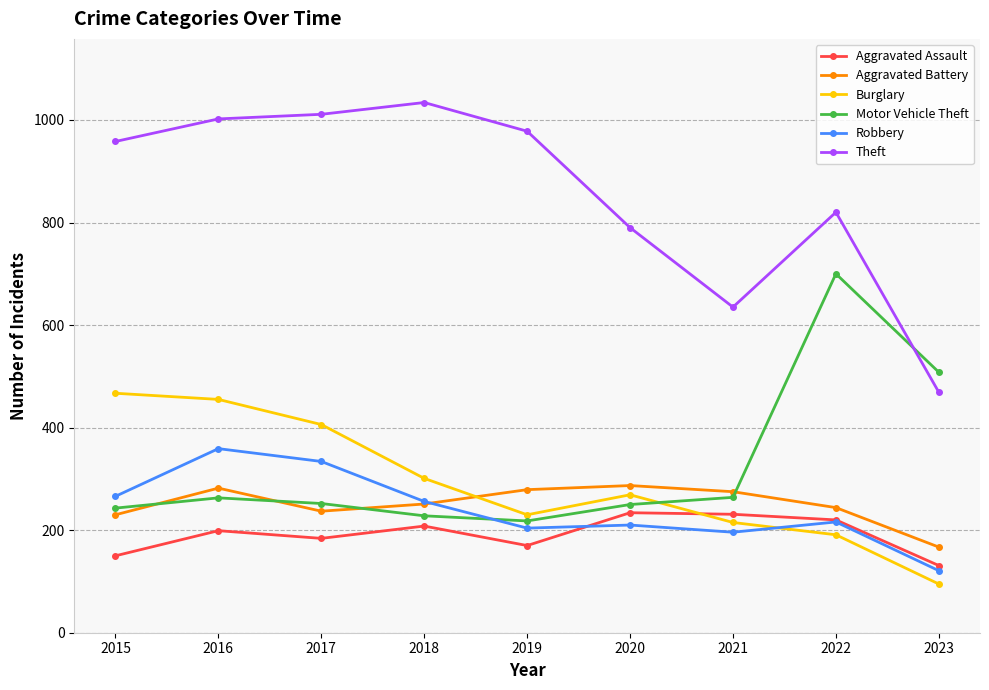

Where is Theft nearest to the value 751?

2020